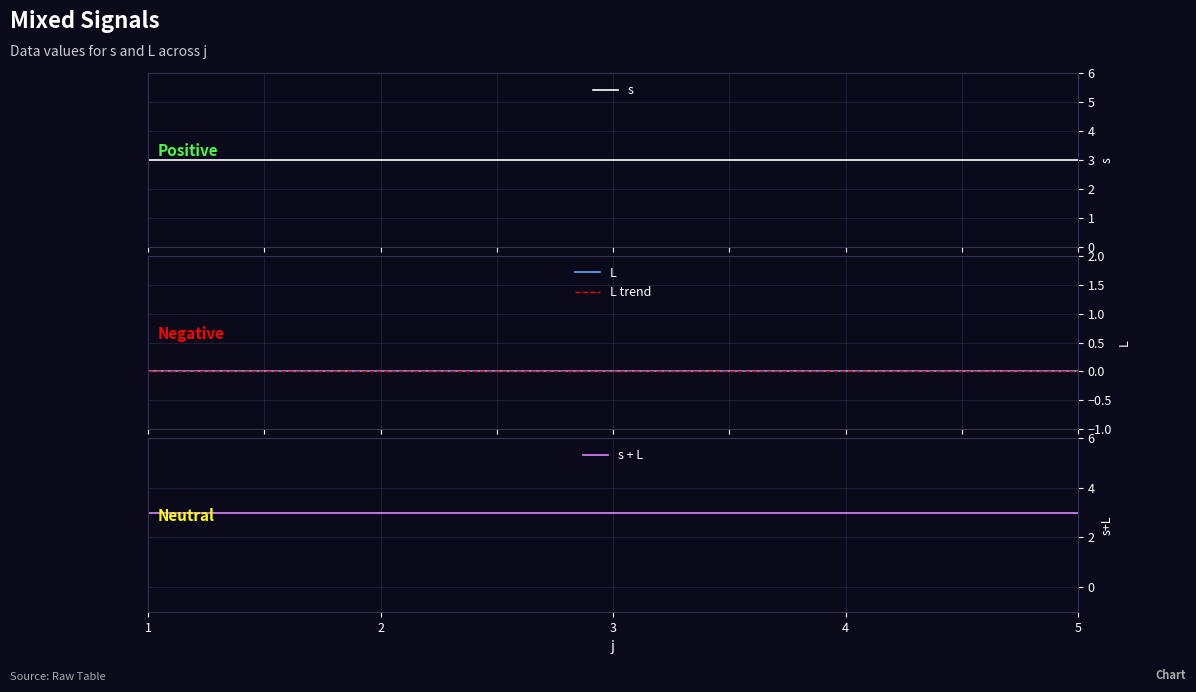

How many lines are shown in the chart?

4